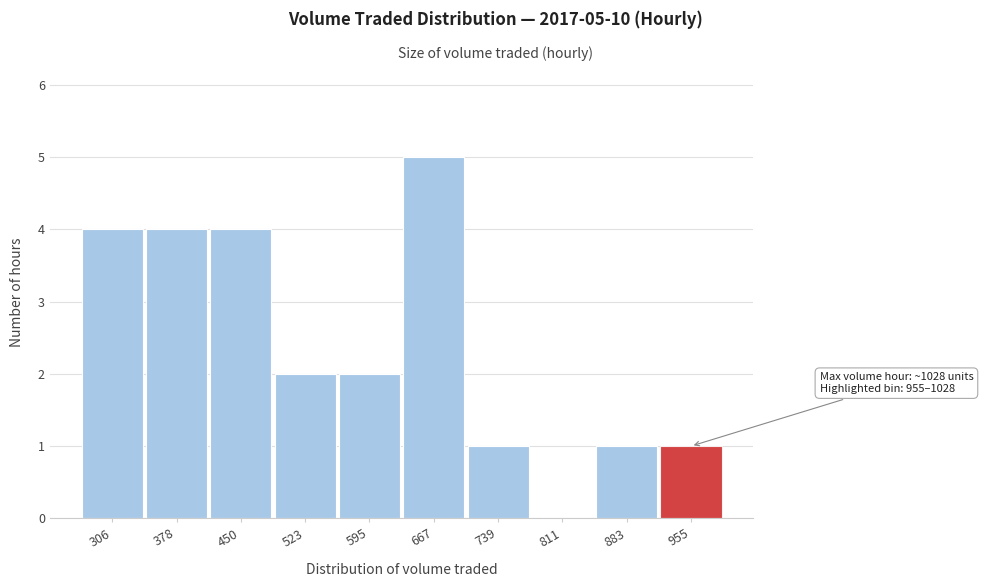

Reading left to right, transcribe all the data shown in this chart.

306=4	378=4	450=4	523=2	595=2	667=5	739=1	811=0	883=1	955=1